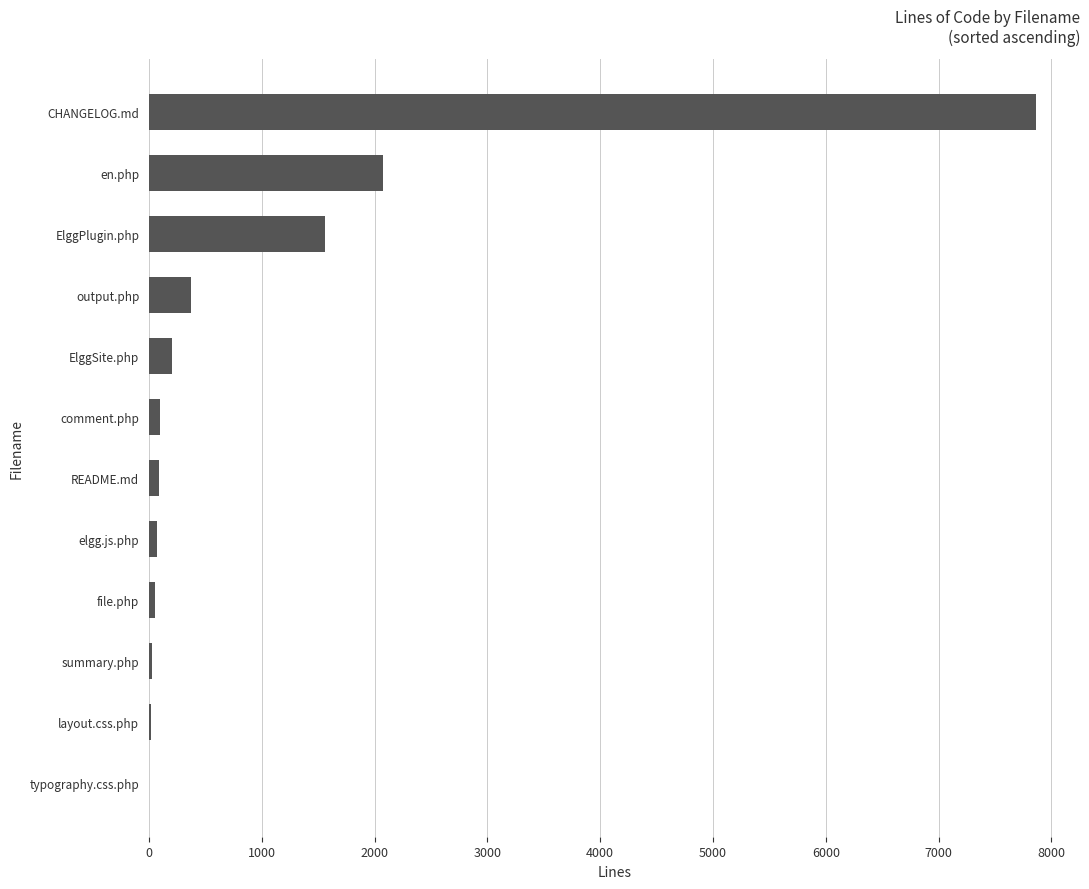

Which category has the highest value across all series?

CHANGELOG.md